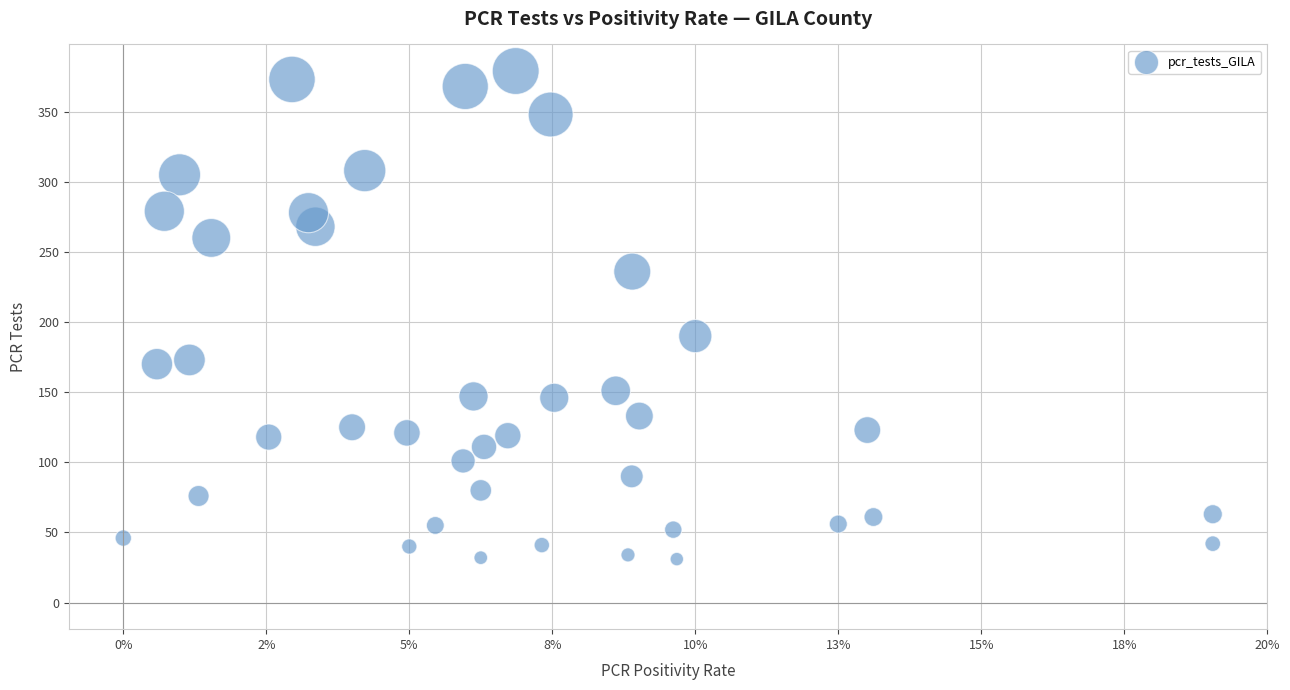

What Y value in the scatter plot is closest to 205?

190